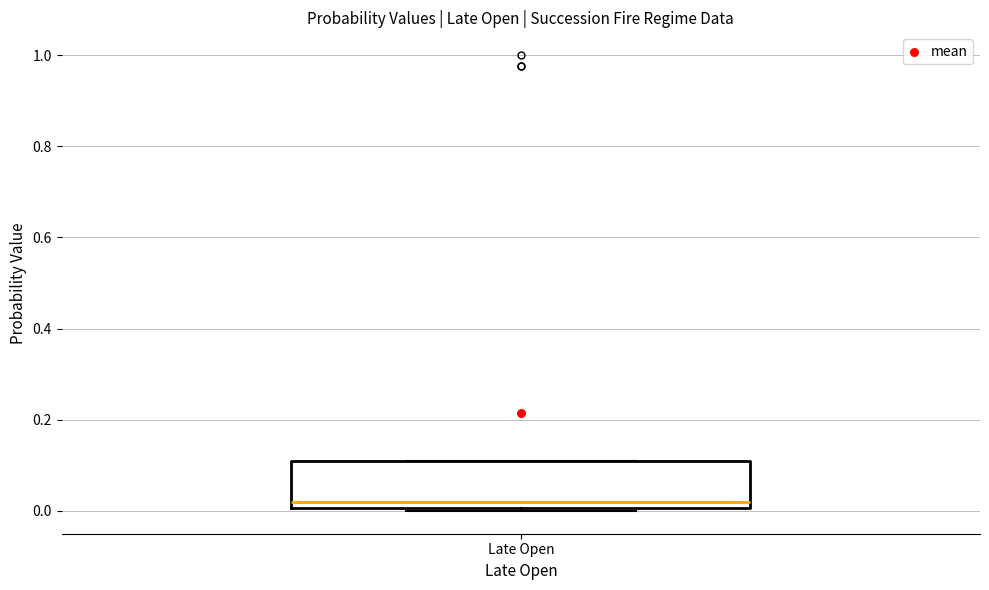

Read this box plot against the y-axis: the position of the median line, the range covered by the box, and the ends of both whiskers. The values are not printed on the chart, so give them approximately, as read against the axis.

median 0.02, box 0.00 to 0.10, whiskers 0.00 (just below the box's lower edge) to 0.10